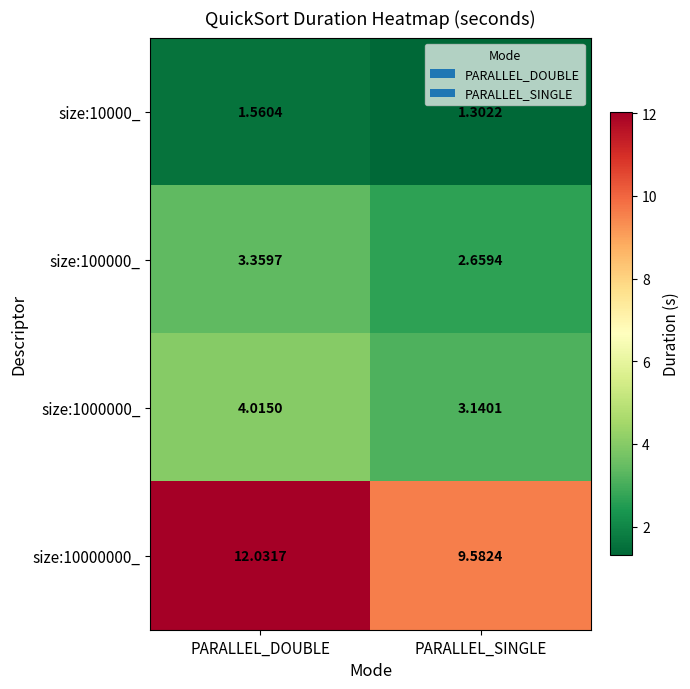

List the labels in order of size:10000_ value, largest first.

PARALLEL_DOUBLE, PARALLEL_SINGLE